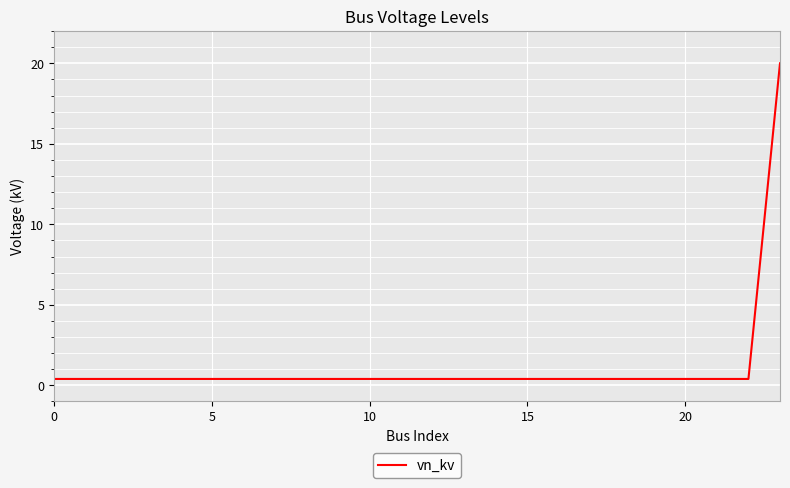

How many categories are shown in the chart?

24